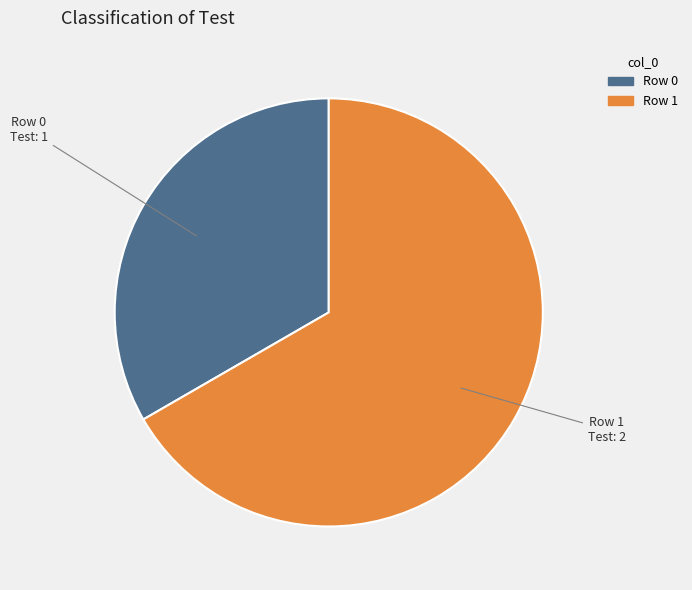

Which slice is the largest?

Row 1